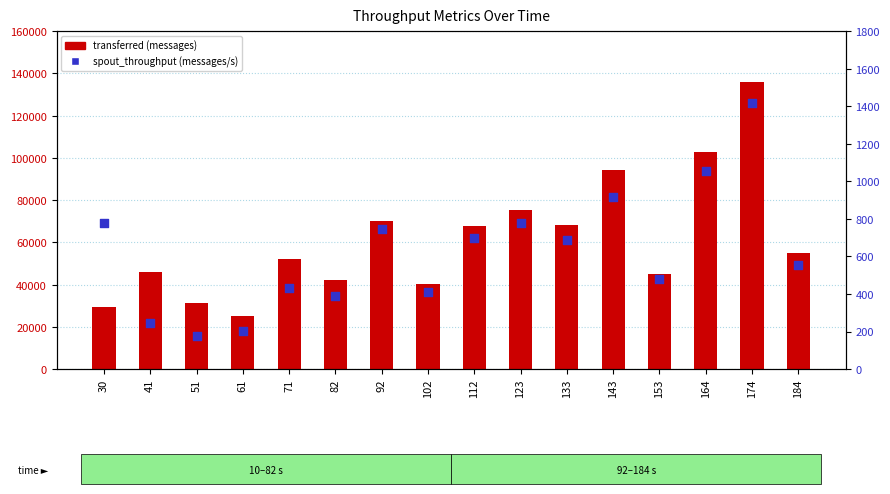

Is the value of spout_throughput (messages/s) at 30 greater than the value of transferred (messages) at 51?

No